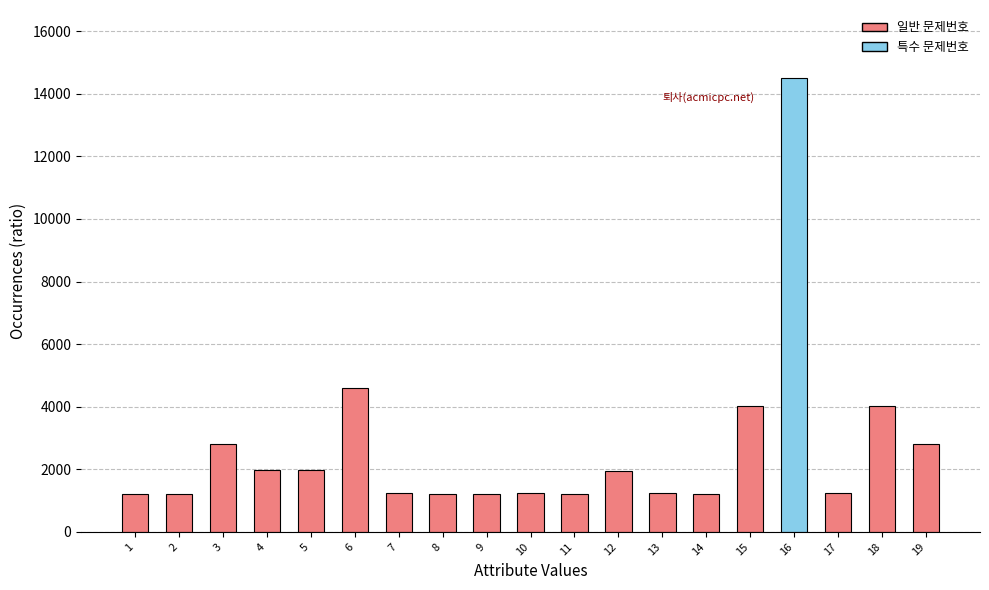

What is the value of the 14th bar from the left?

1210